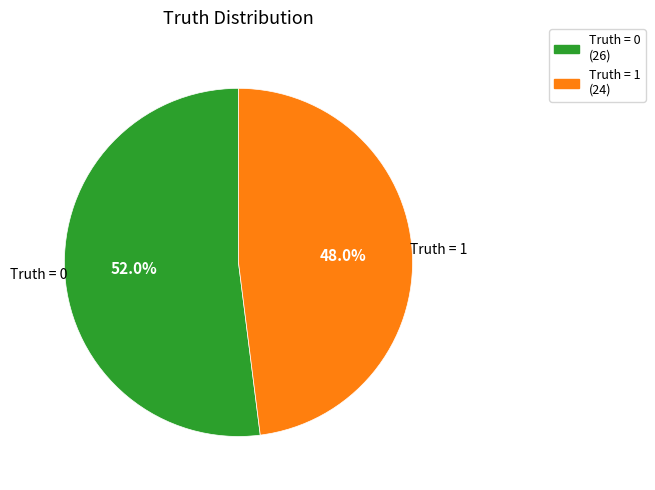

How much of the chart is everything except Truth = 1?

52.0%